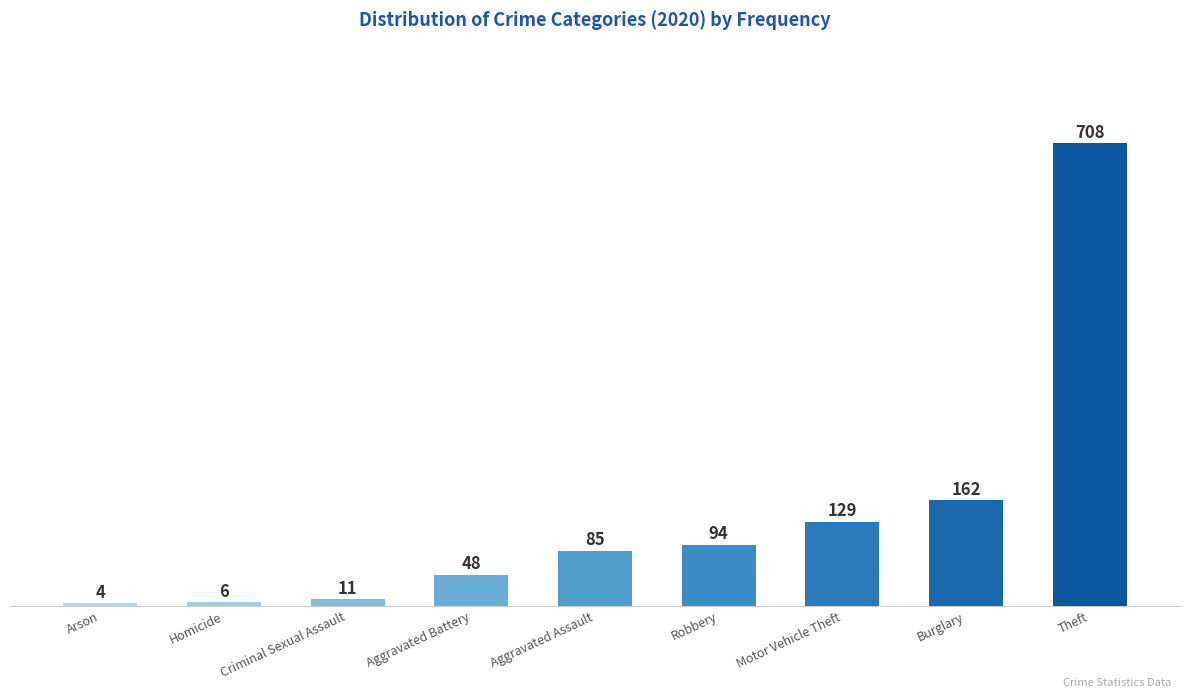

The chart shows a value of 48 at Aggravated Battery. True or false?

True